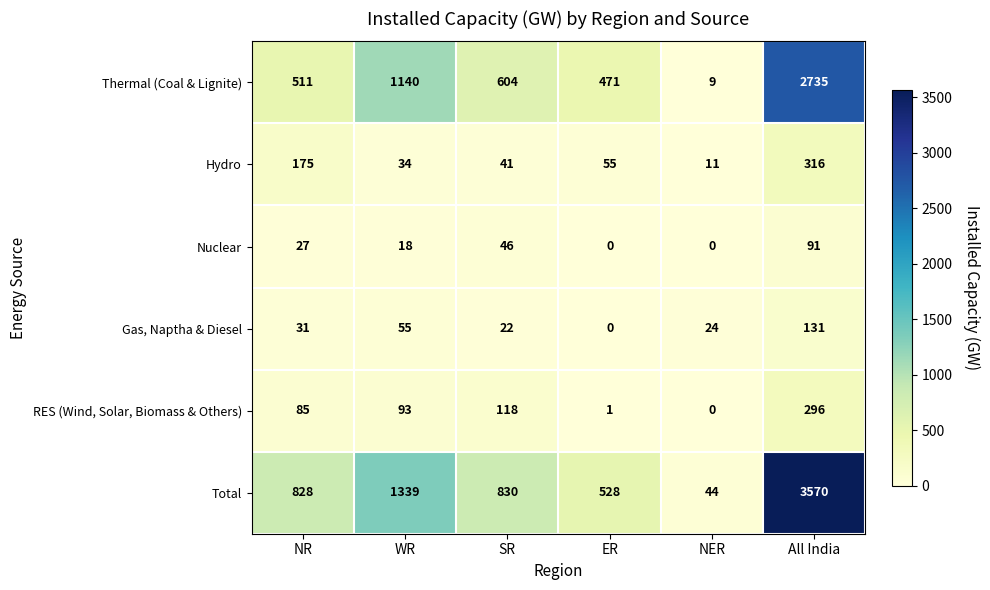

What is the total value across all series at All India?

7139